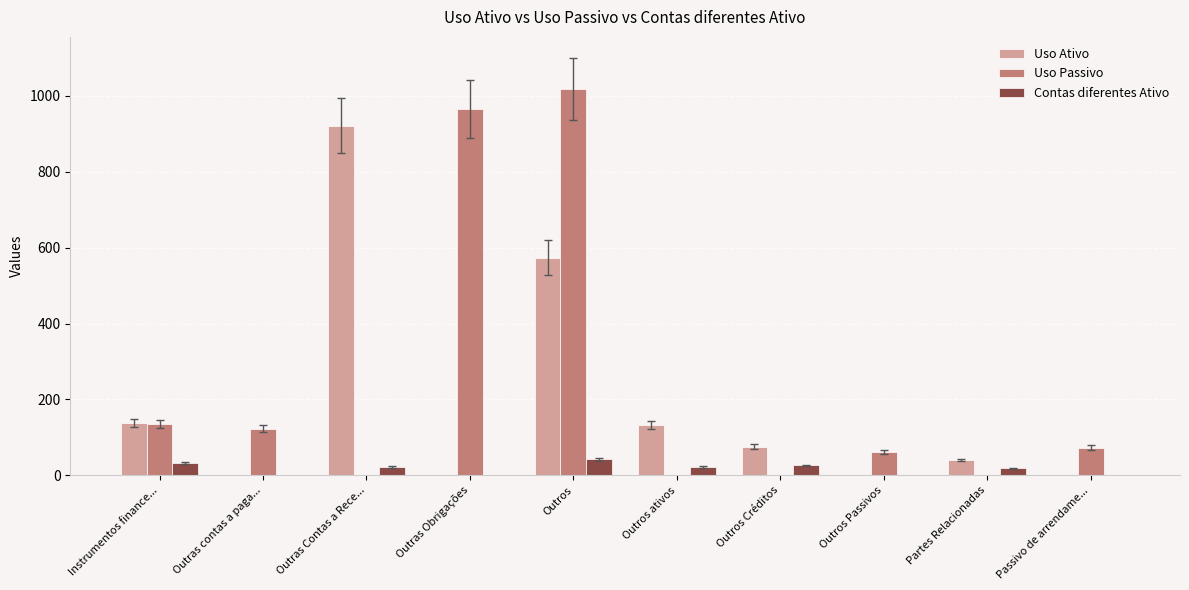

Is the value of Uso Ativo at Outras Obrigações greater than the value of Uso Passivo at Outras Obrigações?

No